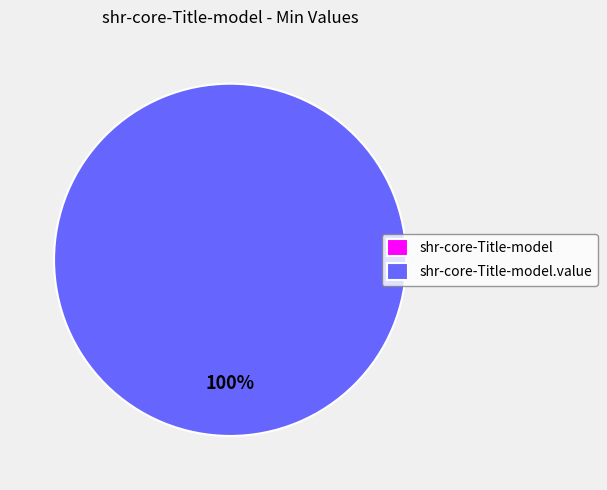

To the nearest percent, what is the difference between the largest and smallest slice percentages?

100%